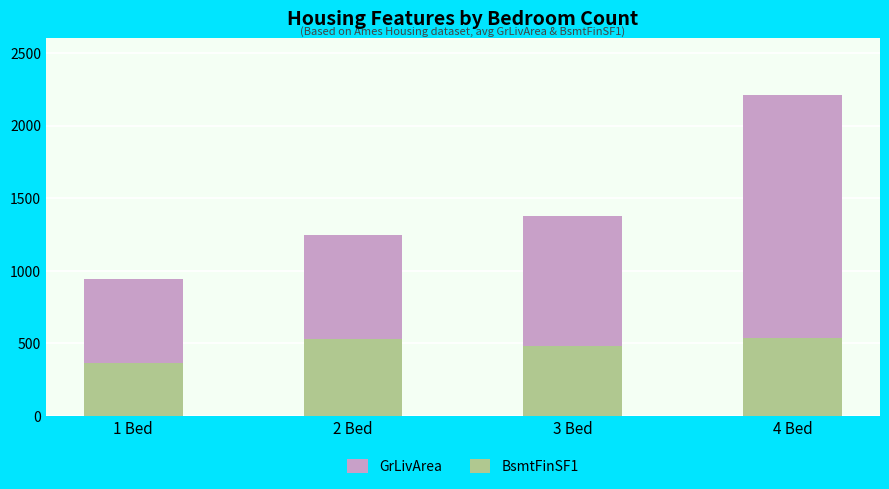

At how many categories does at least one series exceed 1313?

2